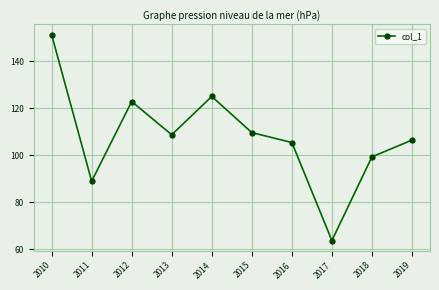

Where does the data first go above 108?

2010